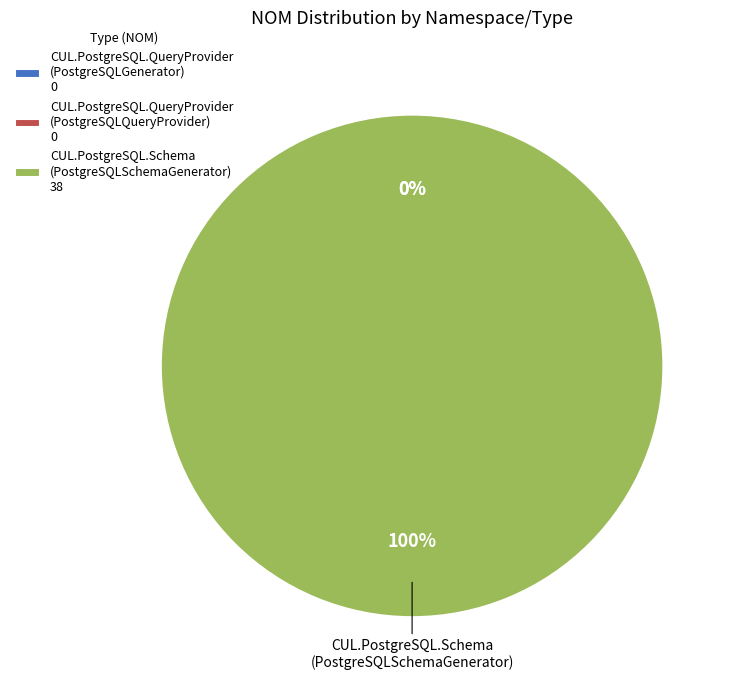

Which category has the smallest portion of the pie?

CUL.PostgreSQL.QueryProvider
(PostgreSQLGenerator)